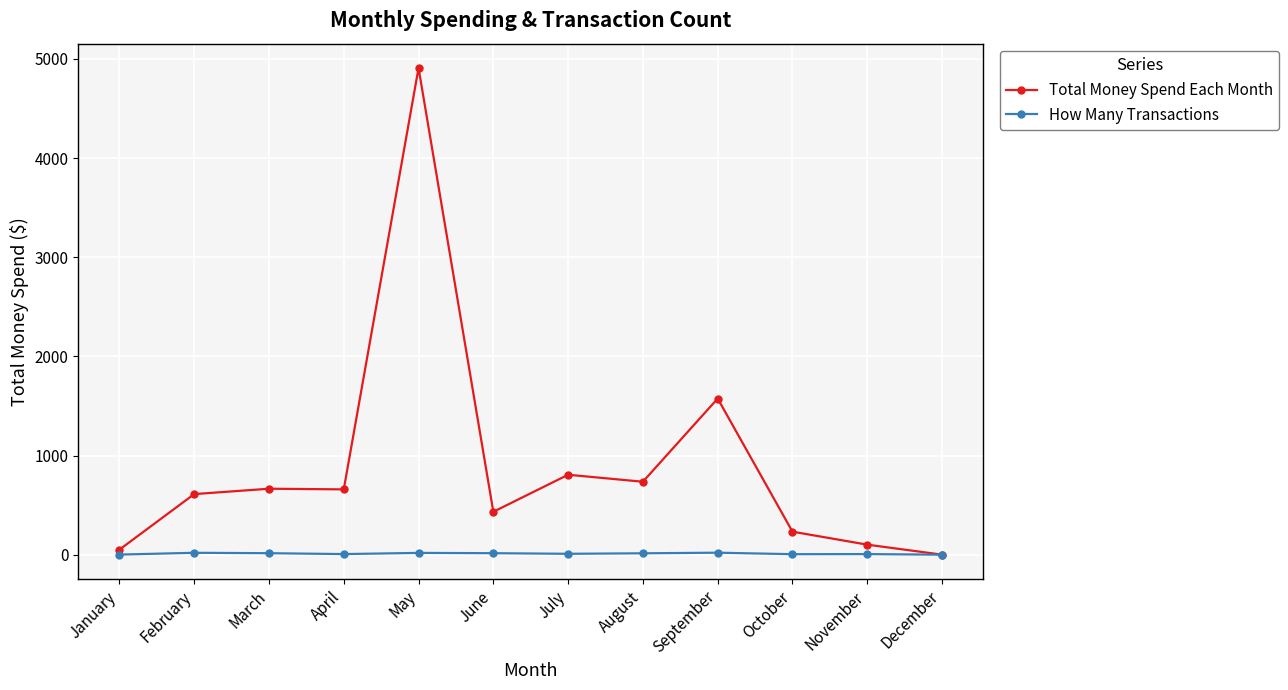

Is this an area chart (filled region under the line)?

No